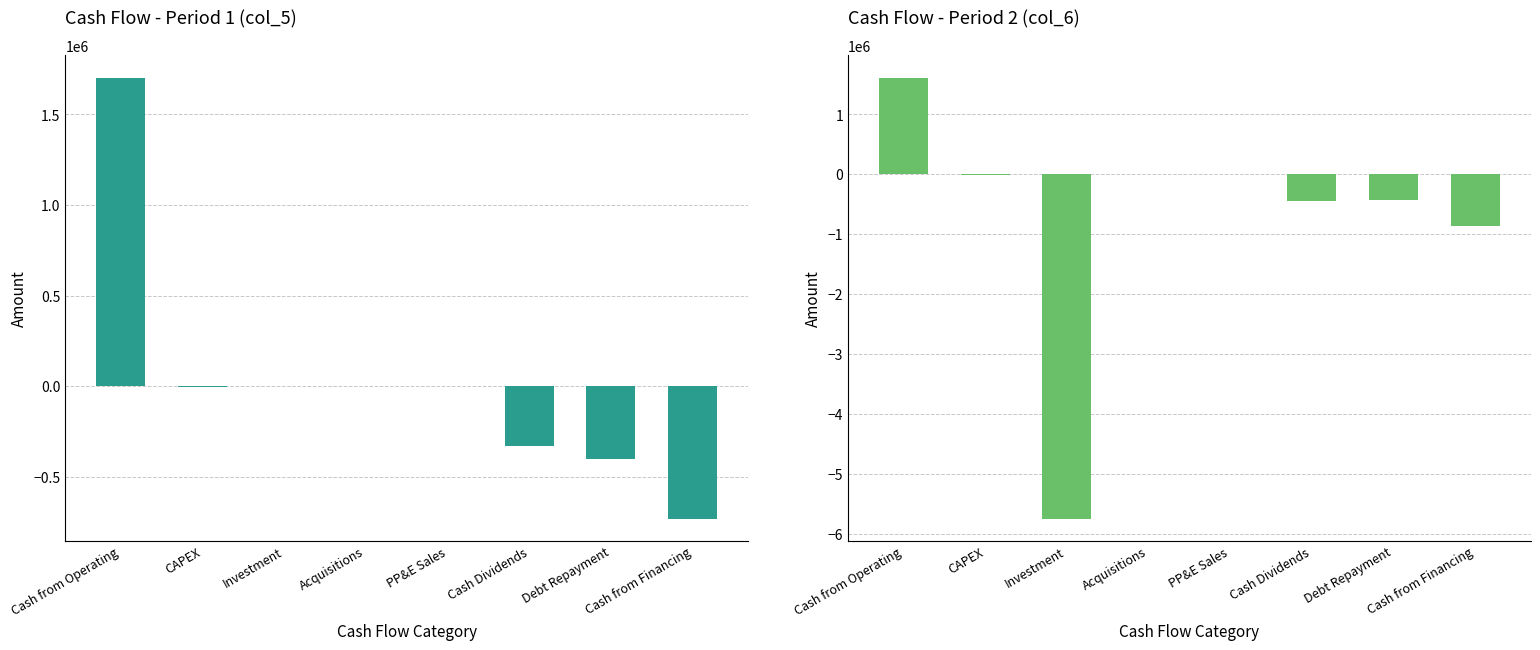

What is the lowest value of the col_6 series?

-5748162